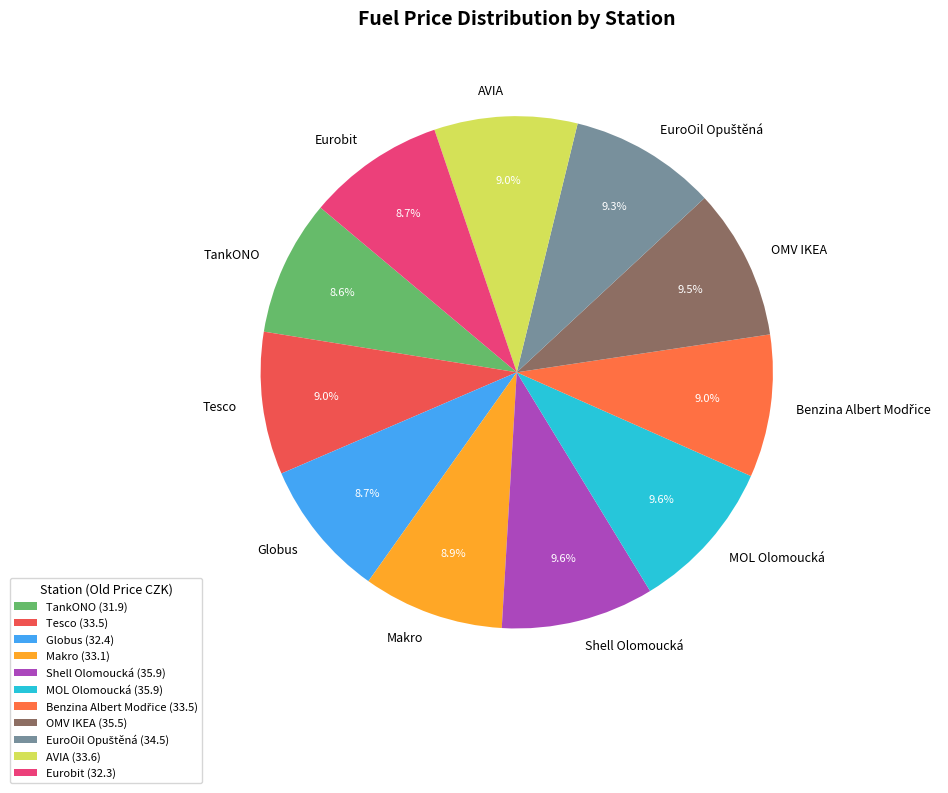

Does any single category account for the majority?

No